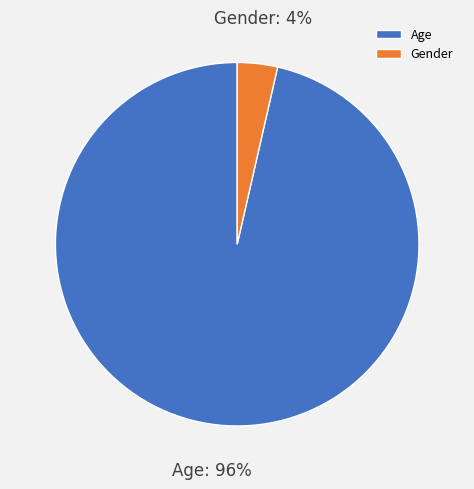

To the nearest percent, what percentage of the pie is Age?

96%